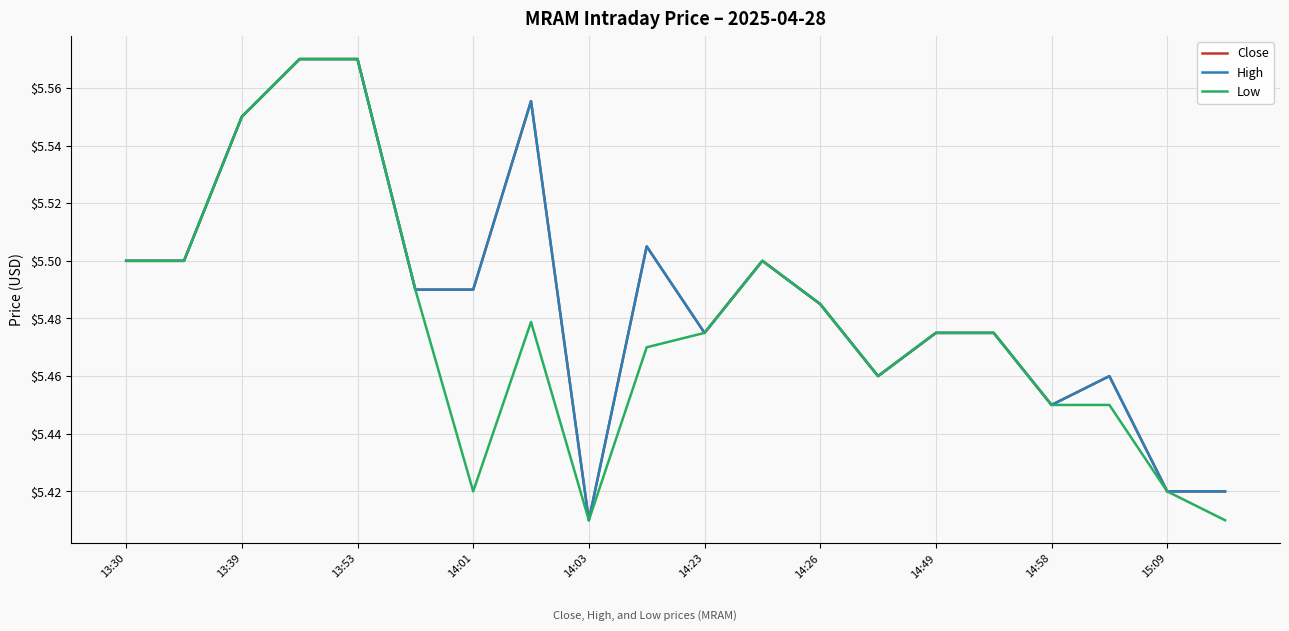

Reading left to right, what are all the values shown in this chart?

Close: 5.5	5.5	5.6	5.6	5.6	5.5	5.5	5.6	5.4	5.5	5.5	5.5	5.5	5.5	5.5	5.5	5.4	5.5	5.4	5.4
High: 5.5	5.5	5.6	5.6	5.6	5.5	5.5	5.6	5.4	5.5	5.5	5.5	5.5	5.5	5.5	5.5	5.4	5.5	5.4	5.4
Low: 5.5	5.5	5.6	5.6	5.6	5.5	5.4	5.5	5.4	5.5	5.5	5.5	5.5	5.5	5.5	5.5	5.4	5.4	5.4	5.4